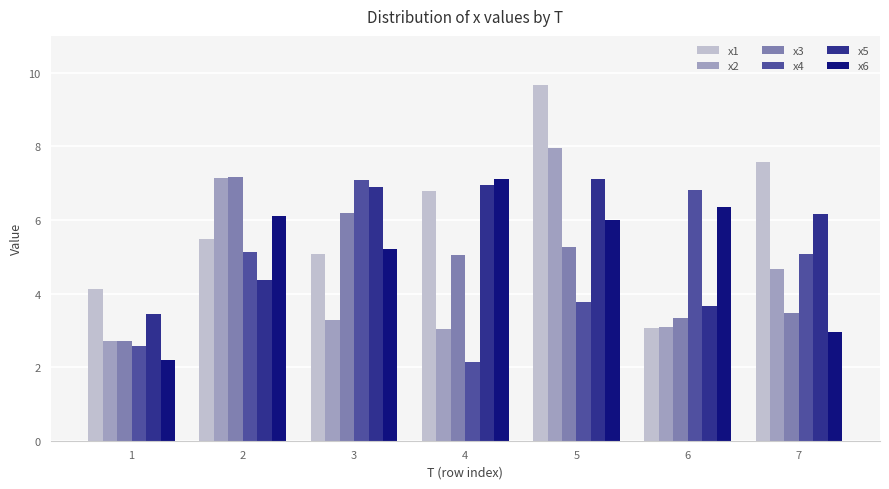

How many distinct data groups are displayed?

6